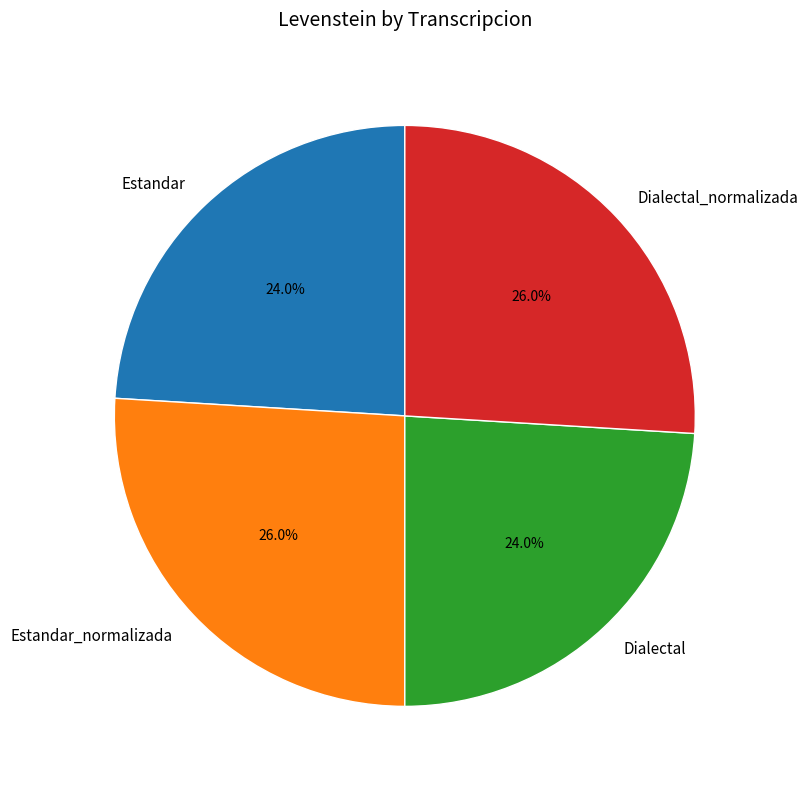

What is the ratio of the value at Estandar_normalizada to the value at Dialectal_normalizada?

1.0